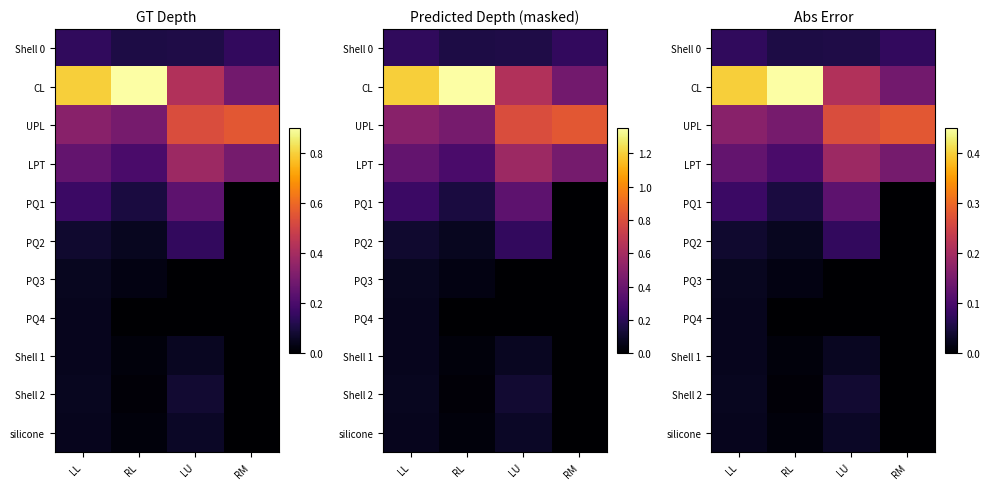

Which series changed the most between RL and RM?

CL